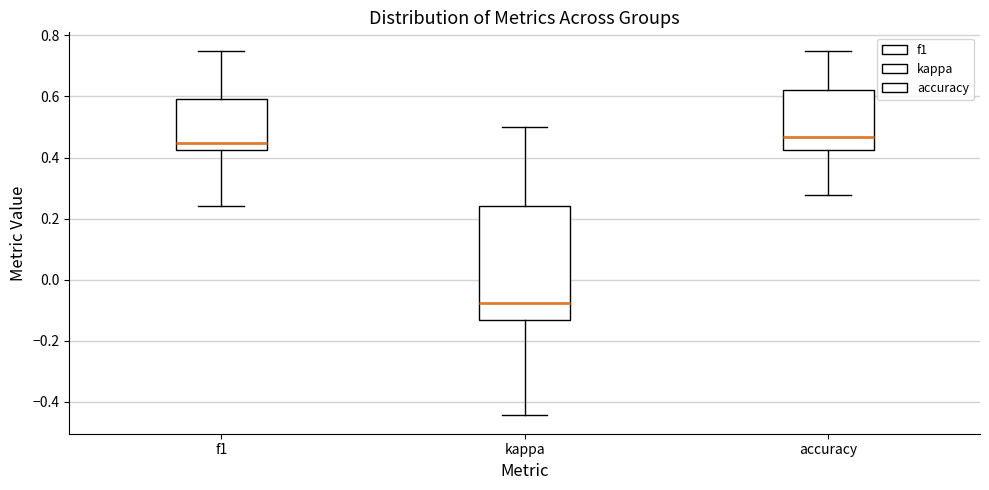

Reading left to right, transcribe this box plot: for each box, give where its median line is, the range the box spans, and where its two whiskers end, as read against the y-axis. The values are not printed on the chart, so give them approximately, as read against the axis.

f1: median 0.44, box 0.42 to 0.60, whiskers 0.24 to 0.76
kappa: median -0.08, box -0.14 to 0.24, whiskers -0.44 to 0.50
accuracy: median 0.46, box 0.42 to 0.62, whiskers 0.28 to 0.76